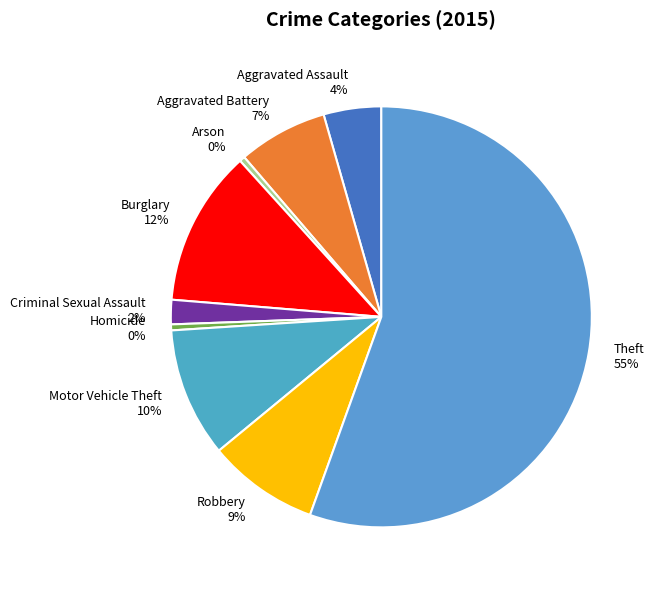

The Criminal Sexual Assault slice represents 2% of the pie. True or false?

True